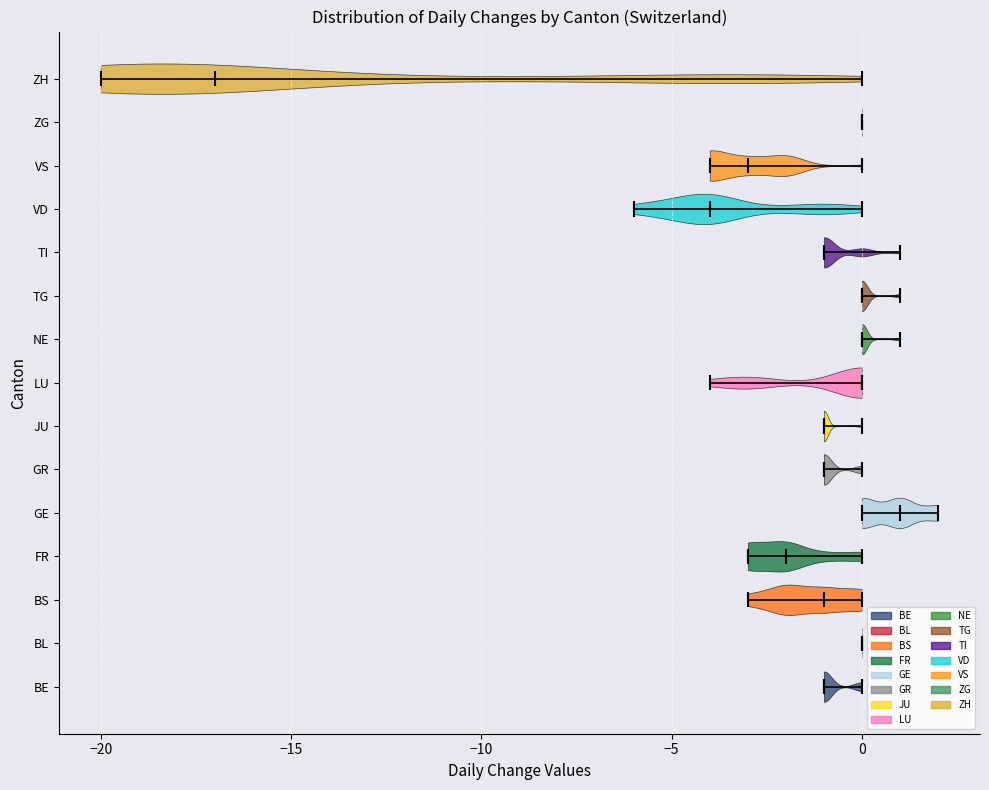

Which violin has the furthest to the right median line?

GE